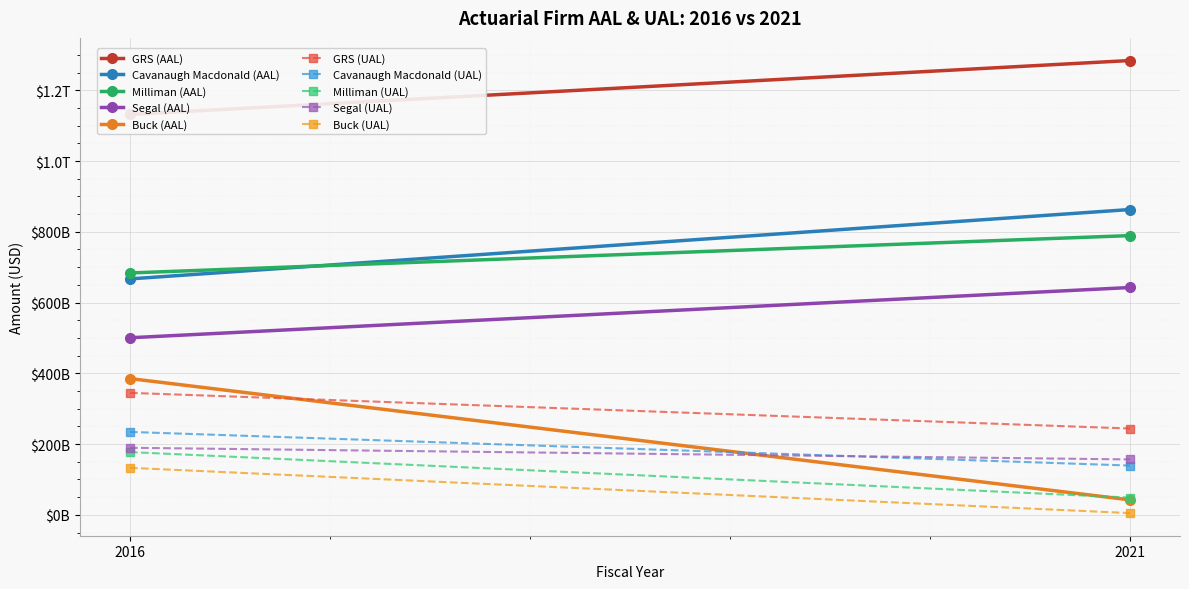

What is the average value of the AAL series?

738364754670